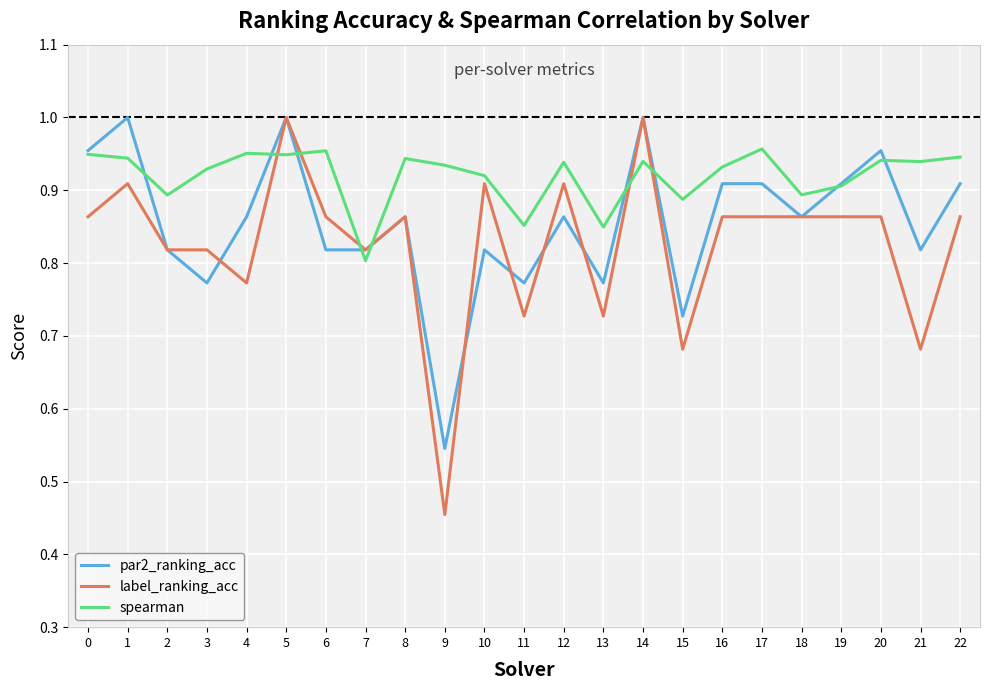

Which category has the lowest value in the par2_ranking_acc series?

9